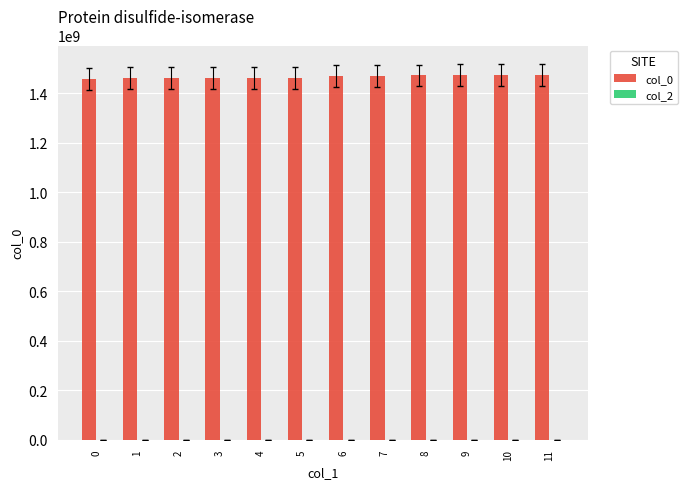

What is the ratio of the value at 10 to the value at 6?

1.0